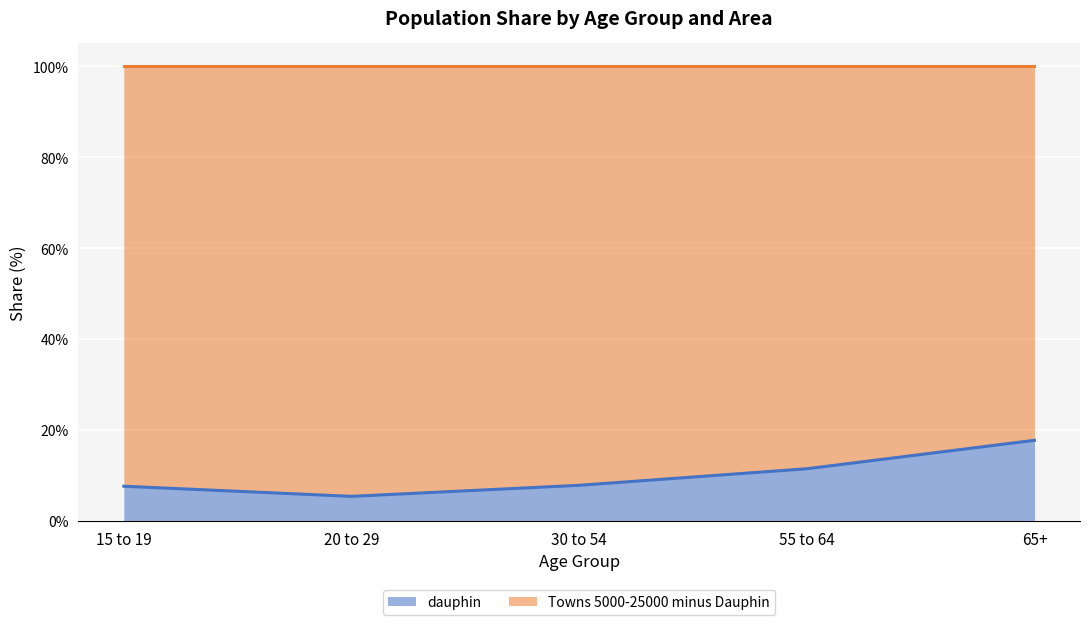

Rank the categories by value from highest to lowest.

65+, 55 to 64, 30 to 54, 15 to 19, 20 to 29